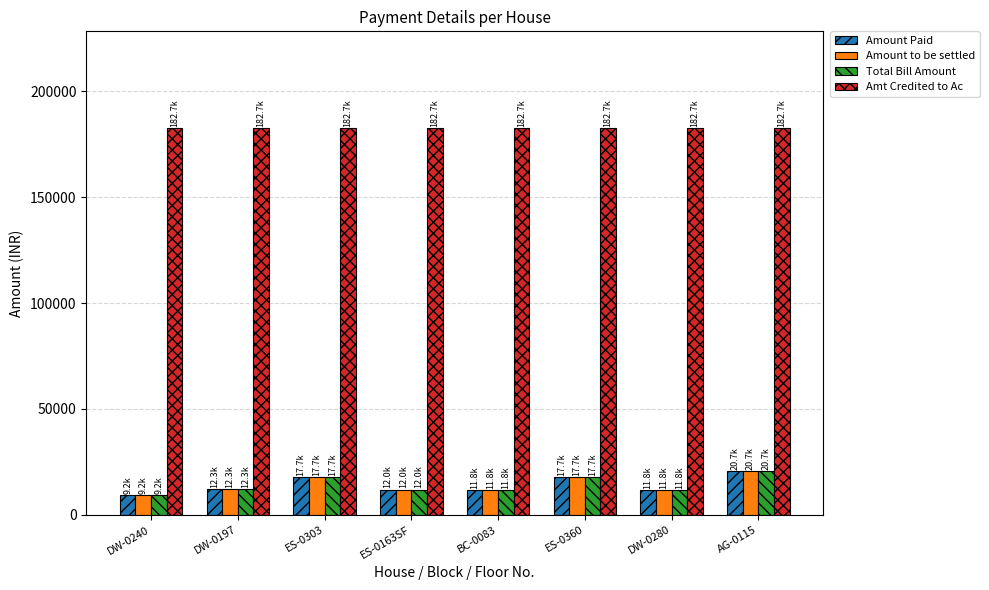

What is the total value across all series at DW-0197?

219578